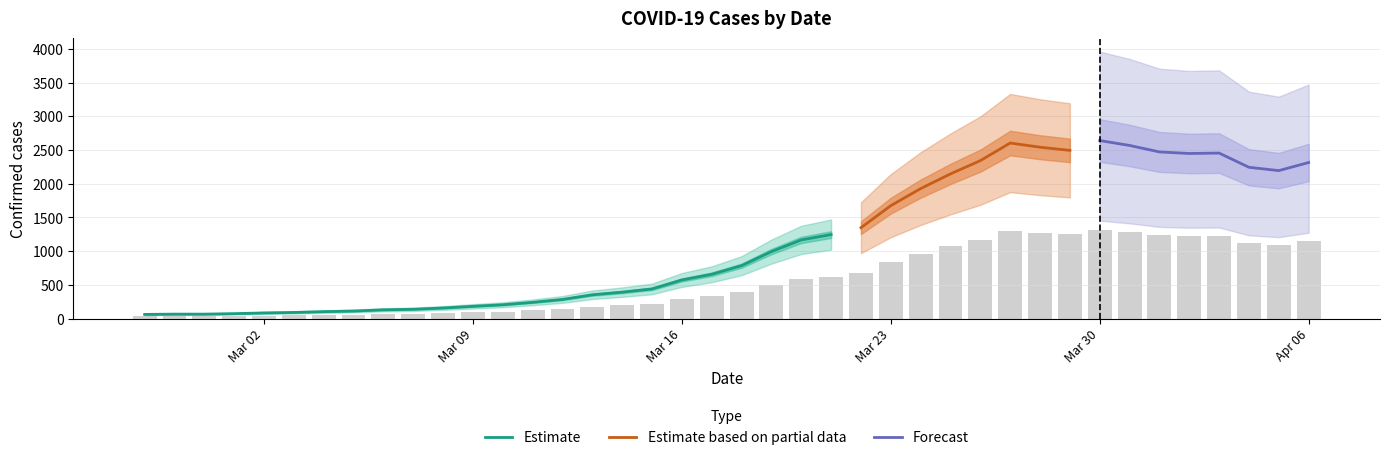

Reading right to left, what are all the values shown in this chart?

1157.0	1097.0	1121.5	1227.0	1224.0	1235.5	1283.5	1320.0	1247.0	1270.5	1301.5	1171.0	1072.5	963.5	837.0	673.5	622.5	583.0	496.5	392.0	328.0	286.0	219.5	195.5	176.0	141.5	120.0	102.0	90.5	78.0	68.5	64.5	55.5	51.0	45.0	41.5	36.0	32.5	32.5	30.5